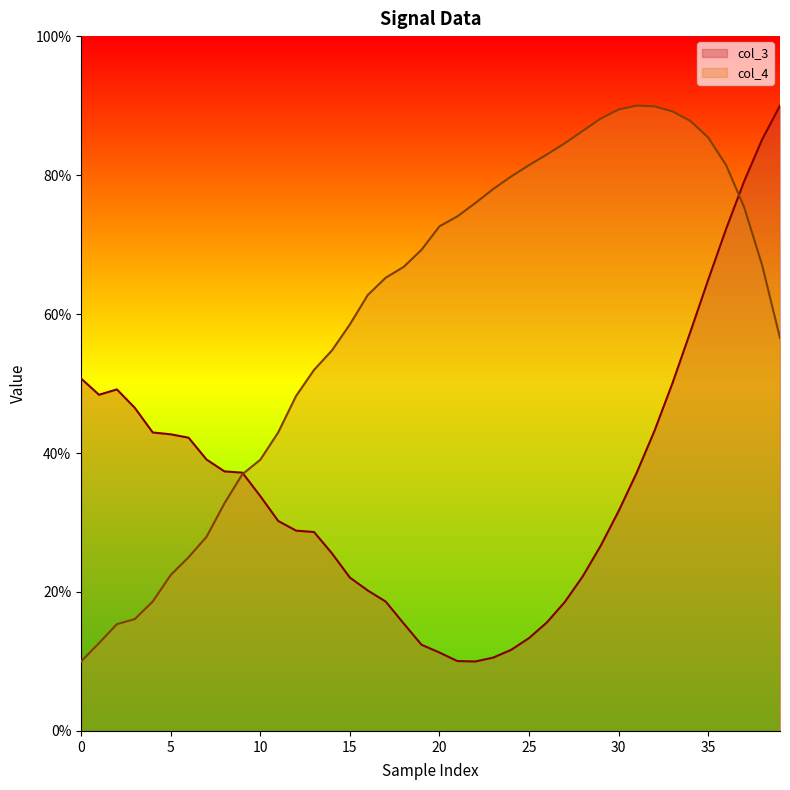

At which category does the chart reach its minimum across all series?

22